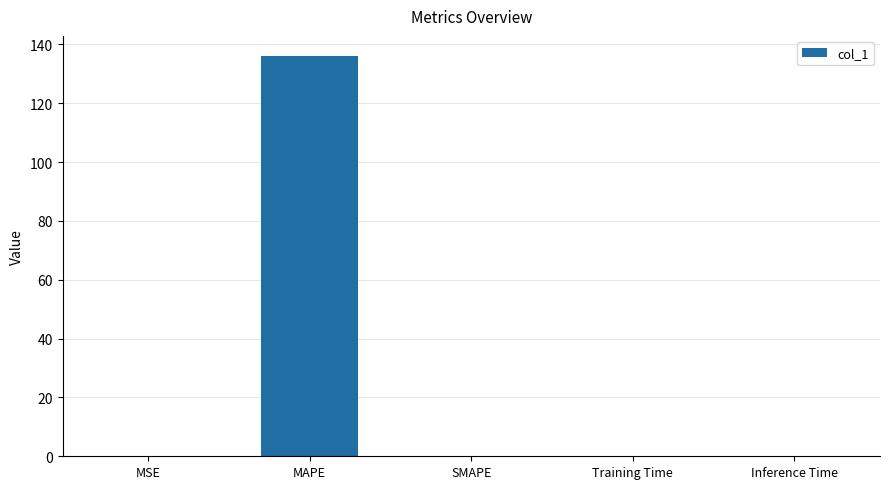

The chart shows a value of 0.0 at SMAPE. True or false?

True